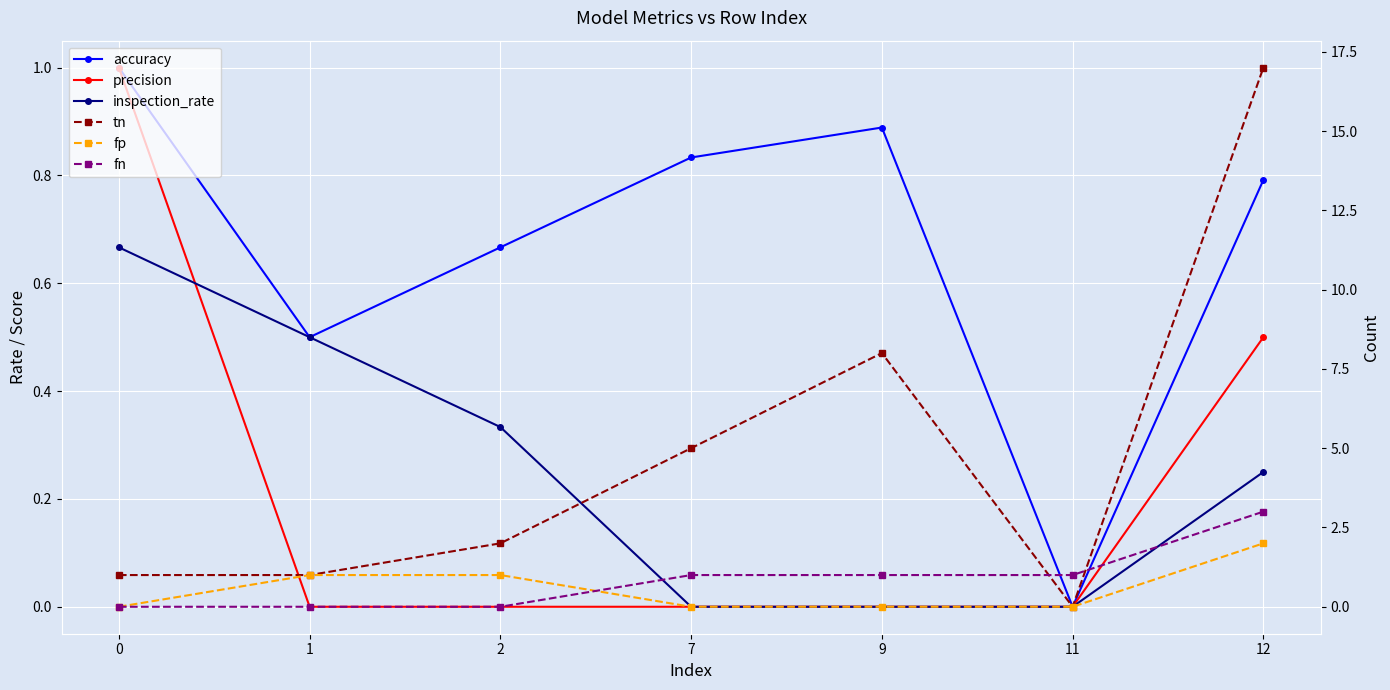

What is the difference between the highest and lowest values at 12?

16.8